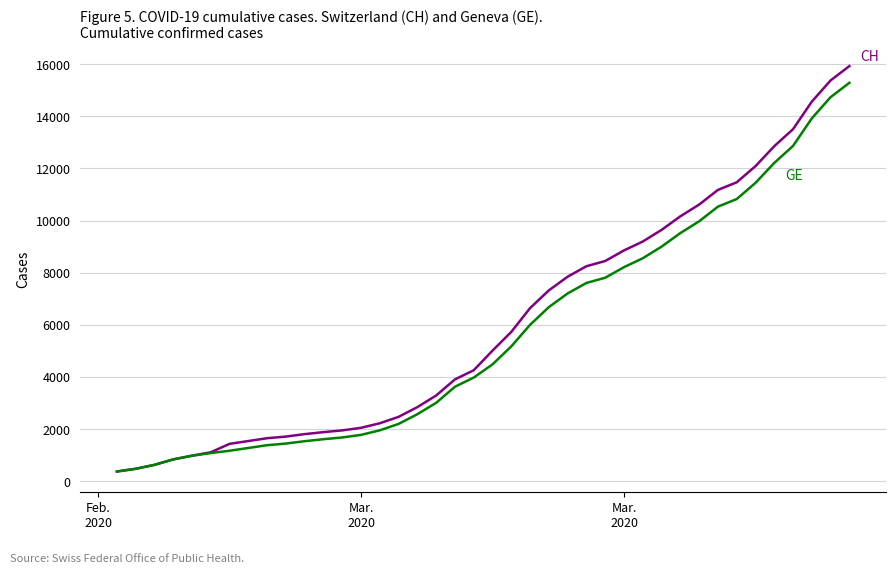

What is the maximum value shown in the chart?

15926